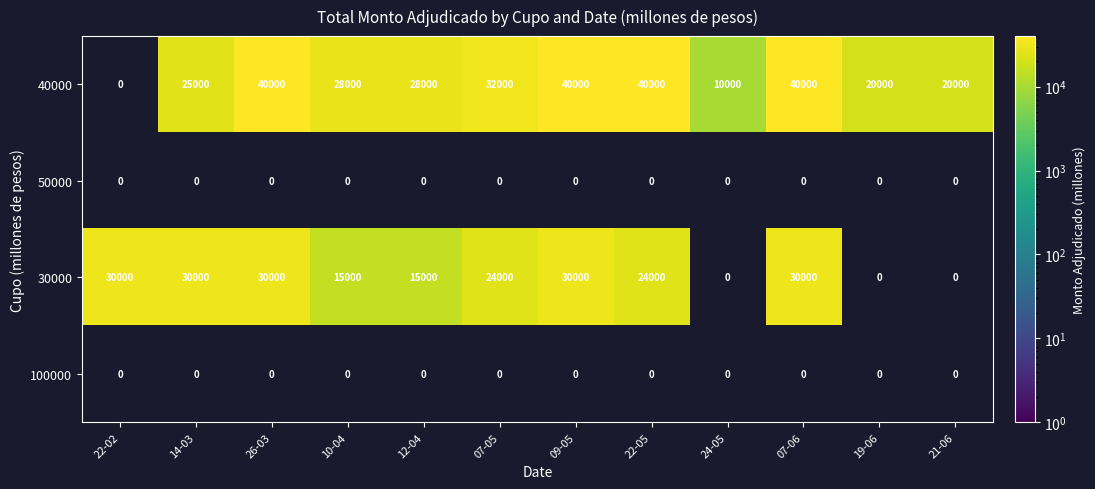

The value of 40000 at 12-04 is 28000. True or false?

True